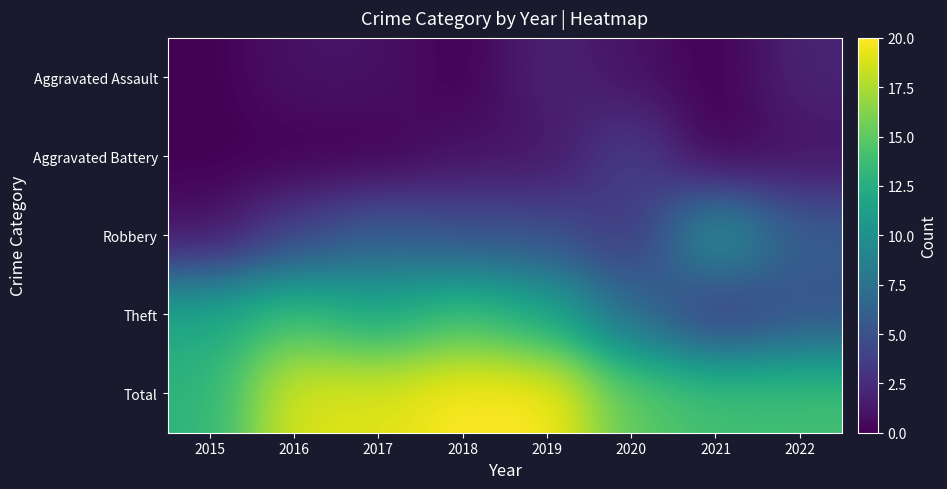

Reading left to right, extract all data points from this chart.

Aggravated Assault: 2015=0	2016=1	2017=1	2018=0	2019=2	2020=1	2021=0	2022=2
Aggravated Battery: 2015=0	2016=0	2017=0	2018=1	2019=1	2020=4	2021=0	2022=1
Robbery: 2015=1	2016=4	2017=6	2018=5	2019=5	2020=3	2021=11	2022=6
Theft: 2015=12	2016=14	2017=12	2018=14	2019=12	2020=7	2021=3	2022=5
Total: 2015=13	2016=19	2017=19	2018=20	2019=20	2020=15	2021=14	2022=14